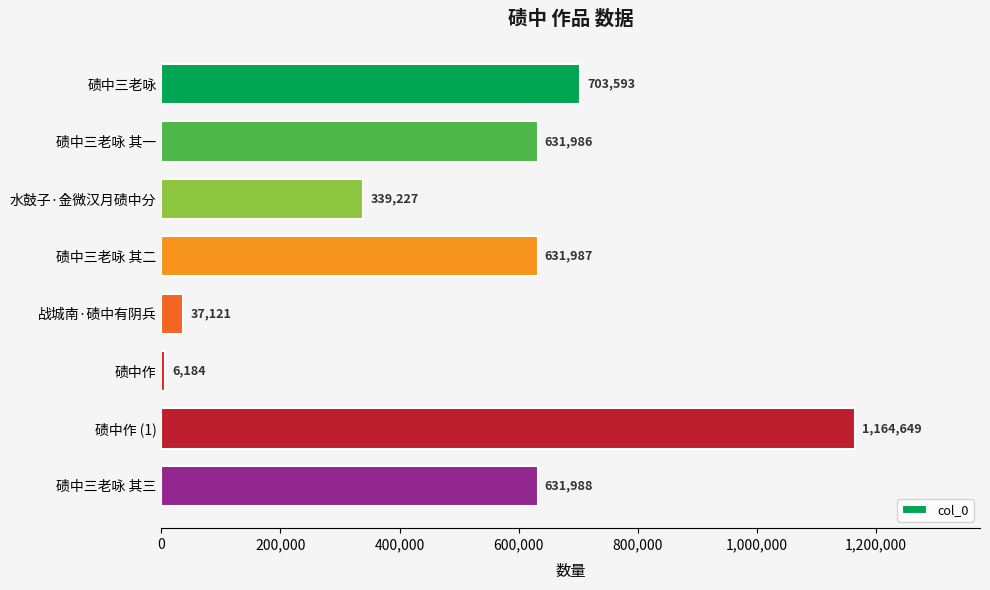

Count the number of data series in this chart.

1